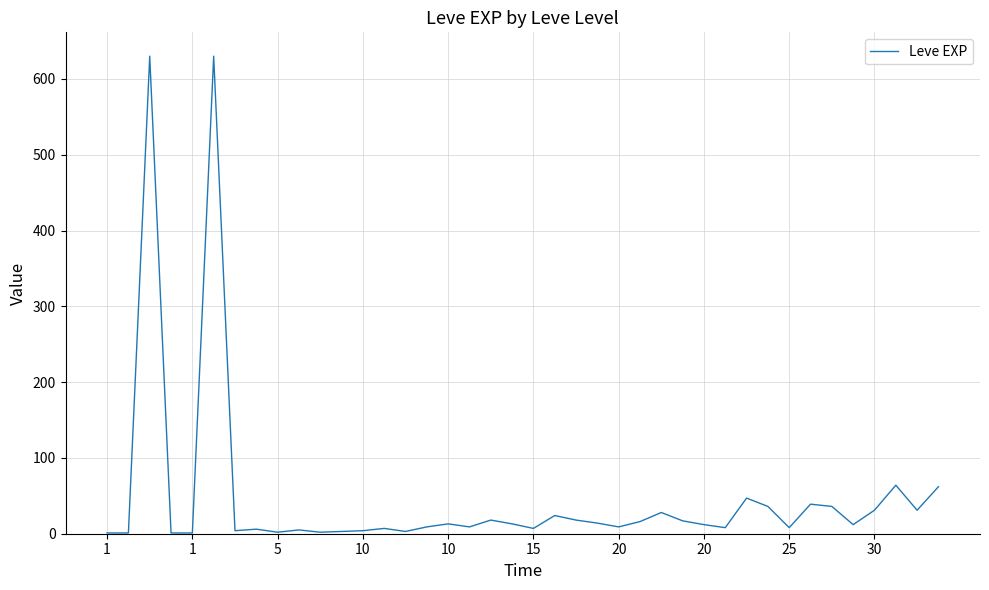

What is the difference between the maximum and minimum values?

629